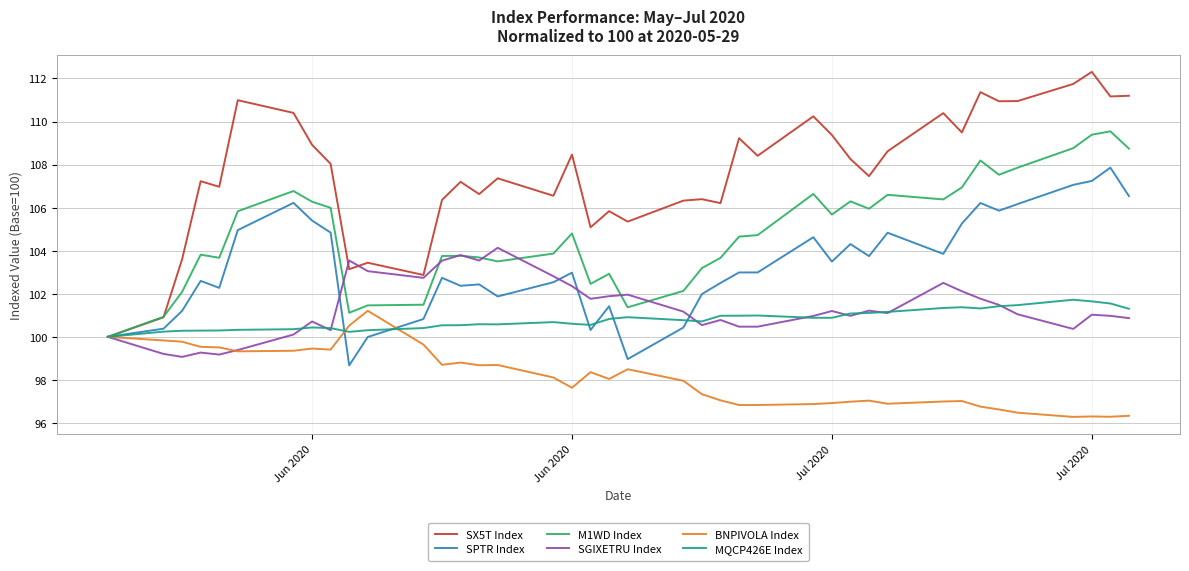

Which series has the largest total across all categories?

SX5T Index